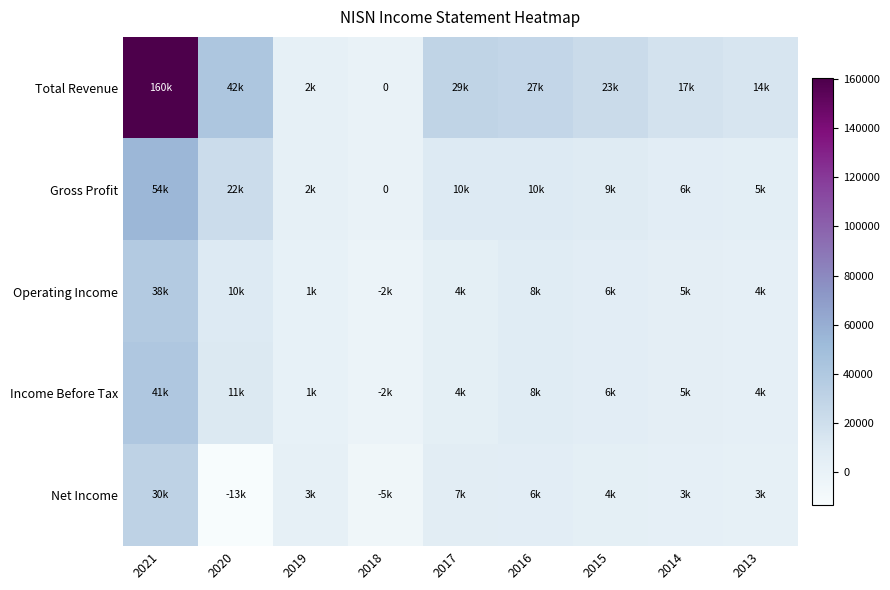

True or false: Income Before Tax has a value of 6000 at 2015.

True